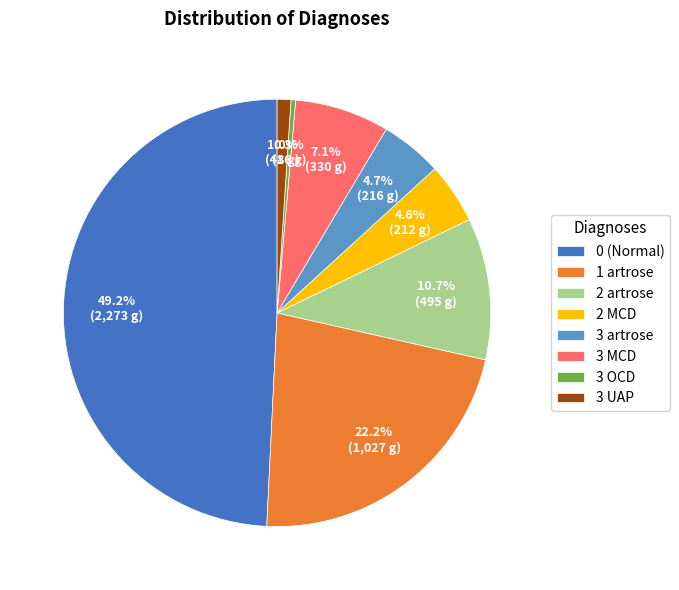

What is the total percentage of 1 artrose and 2 artrose?

33.0%